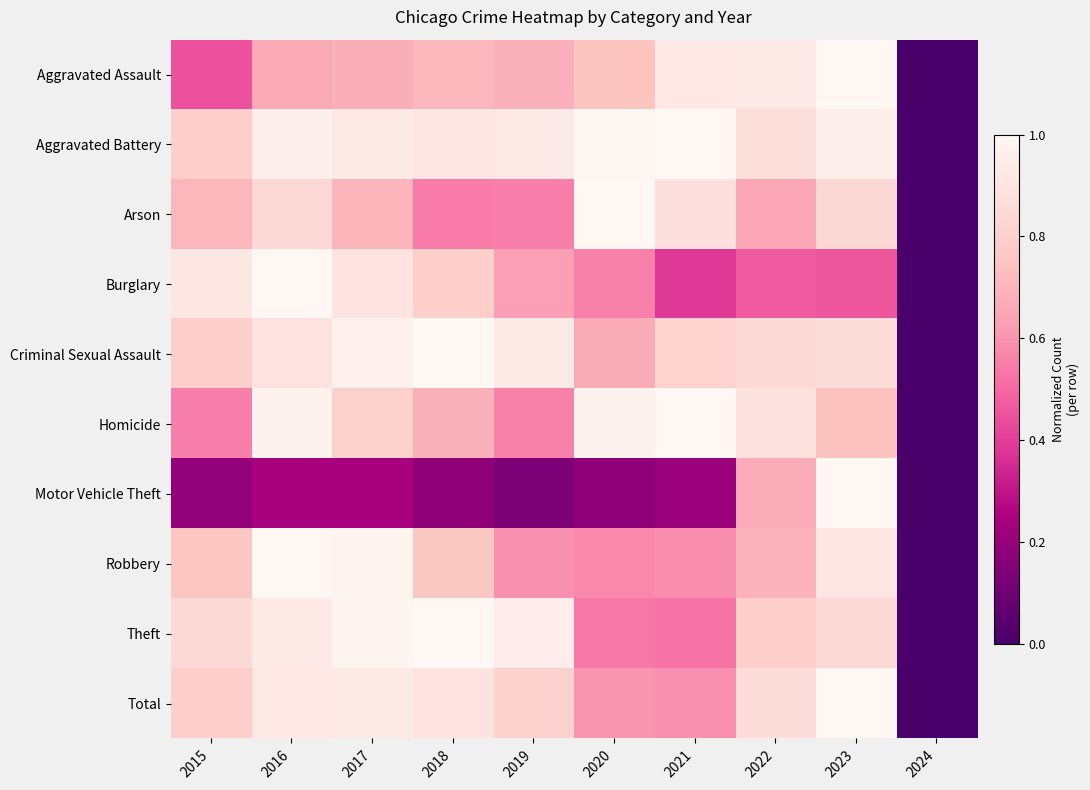

Reading left to right, list all the values displayed in this chart.

Aggravated Assault: 2015=0.4	2016=0.7	2017=0.7	2018=0.7	2019=0.7	2020=0.8	2021=0.9	2022=0.9	2023=1.0	2024=0.0
Aggravated Battery: 2015=0.8	2016=1.0	2017=0.9	2018=0.9	2019=0.9	2020=1.0	2021=1.0	2022=0.9	2023=1.0	2024=0.0
Arson: 2015=0.7	2016=0.8	2017=0.7	2018=0.5	2019=0.6	2020=1.0	2021=0.9	2022=0.6	2023=0.8	2024=0.0
Burglary: 2015=0.9	2016=1.0	2017=0.9	2018=0.8	2019=0.6	2020=0.6	2021=0.4	2022=0.5	2023=0.5	2024=0.0
Criminal Sexual Assault: 2015=0.8	2016=0.9	2017=1.0	2018=1.0	2019=0.9	2020=0.7	2021=0.8	2022=0.9	2023=0.9	2024=0.0
Homicide: 2015=0.6	2016=1.0	2017=0.8	2018=0.7	2019=0.6	2020=1.0	2021=1.0	2022=0.9	2023=0.7	2024=0.0
Motor Vehicle Theft: 2015=0.2	2016=0.2	2017=0.2	2018=0.2	2019=0.1	2020=0.2	2021=0.2	2022=0.7	2023=1.0	2024=0.0
Robbery: 2015=0.8	2016=1.0	2017=1.0	2018=0.8	2019=0.6	2020=0.6	2021=0.6	2022=0.7	2023=0.9	2024=0.0
Theft: 2015=0.8	2016=0.9	2017=1.0	2018=1.0	2019=0.9	2020=0.5	2021=0.5	2022=0.8	2023=0.8	2024=0.0
Total: 2015=0.8	2016=0.9	2017=0.9	2018=0.9	2019=0.8	2020=0.6	2021=0.6	2022=0.9	2023=1.0	2024=0.0